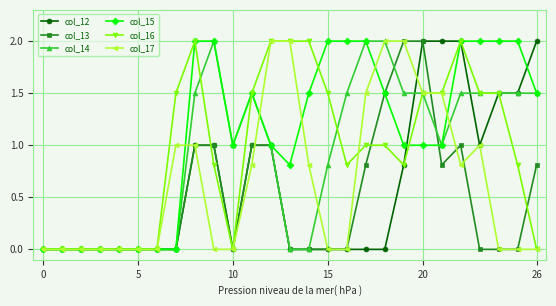

What is the value of the col_13 point at the 10th from the left?

1.0